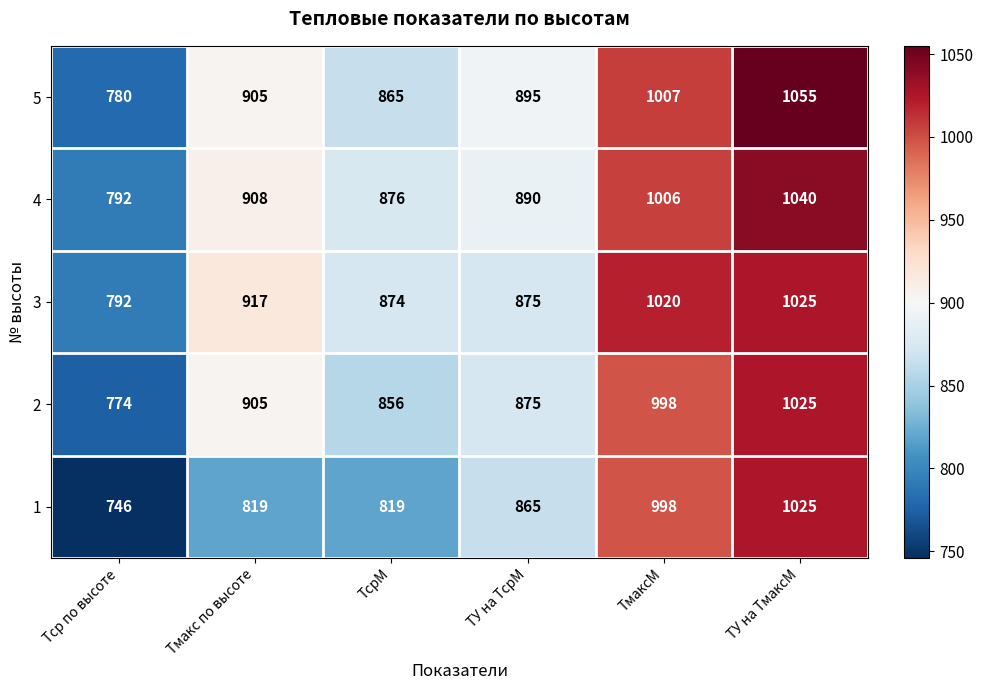

What is the total value across all series at ТсрМ?

4290